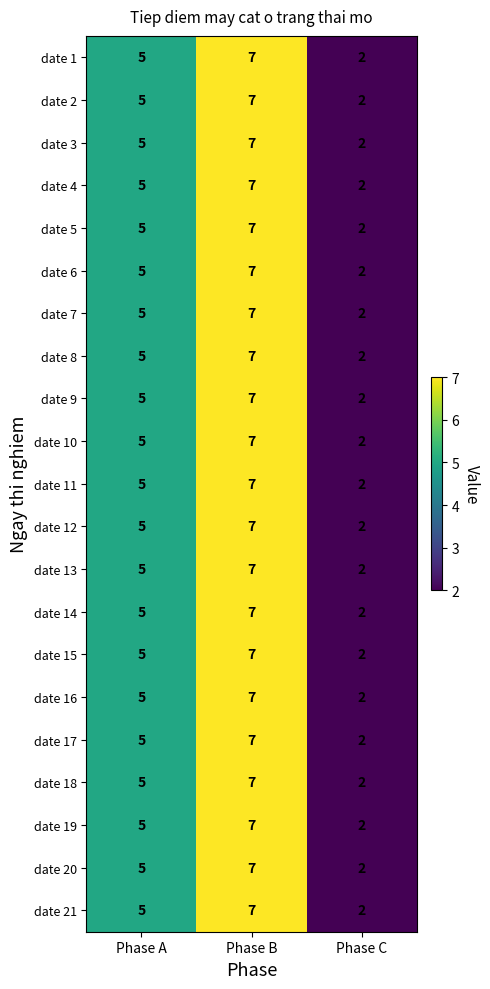

At how many categories does at least one series exceed 3?

2